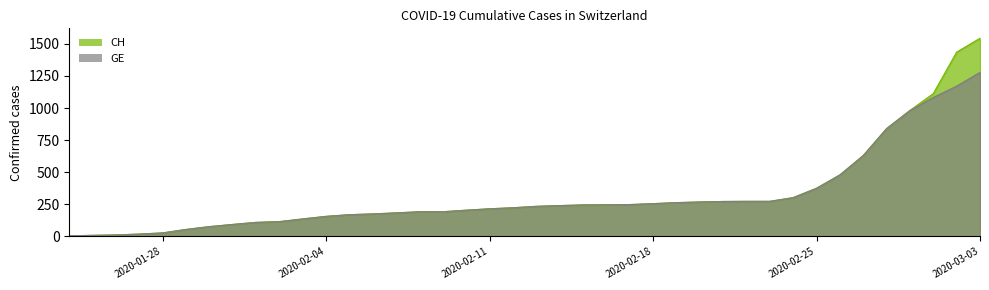

Rank the series at 2020-02-10 from lowest to highest value.

CH, GE